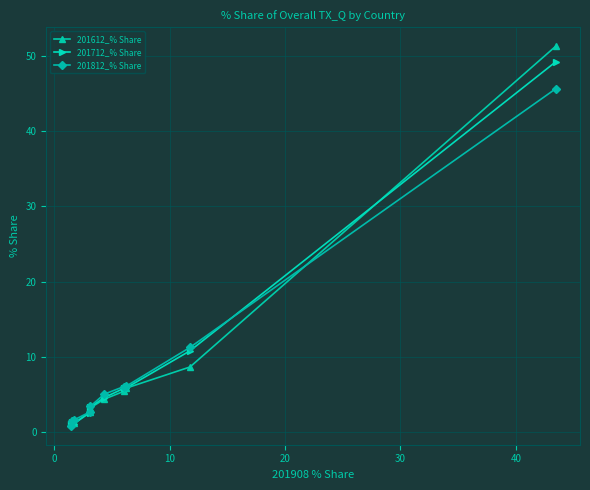

What is the highest value of the 201712_% Share series?

49.2